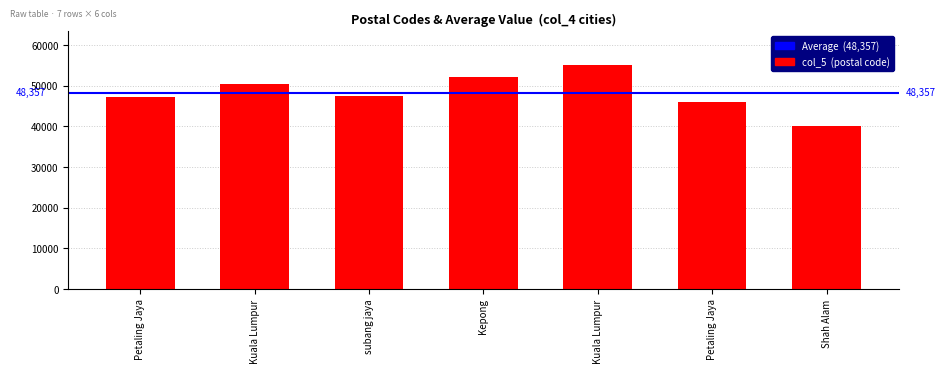

How many series are shown in this chart?

1